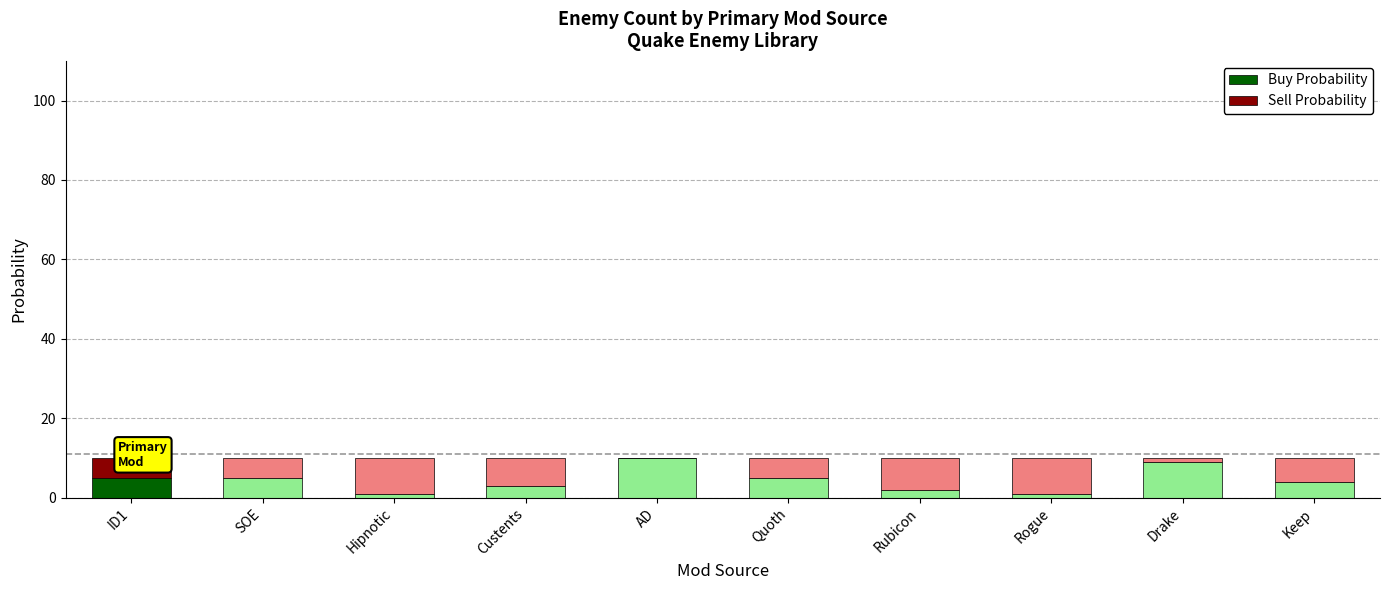

What is the sum of all Buy Probability values?

45